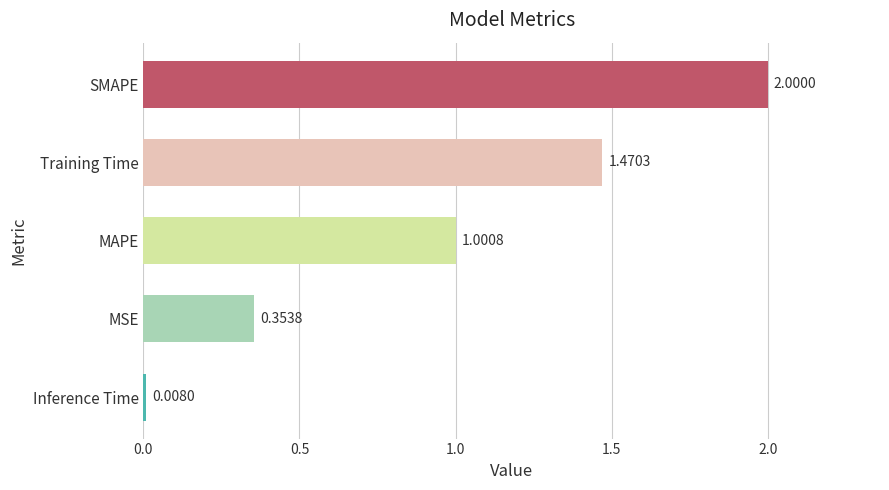

At which category does the chart reach its peak across all series?

SMAPE